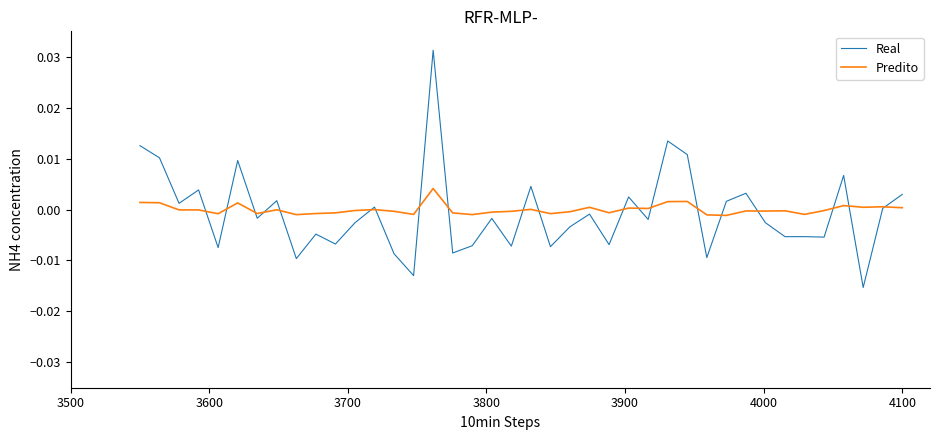

Rank the series by their maximum value, from lowest to highest.

Predito, Real